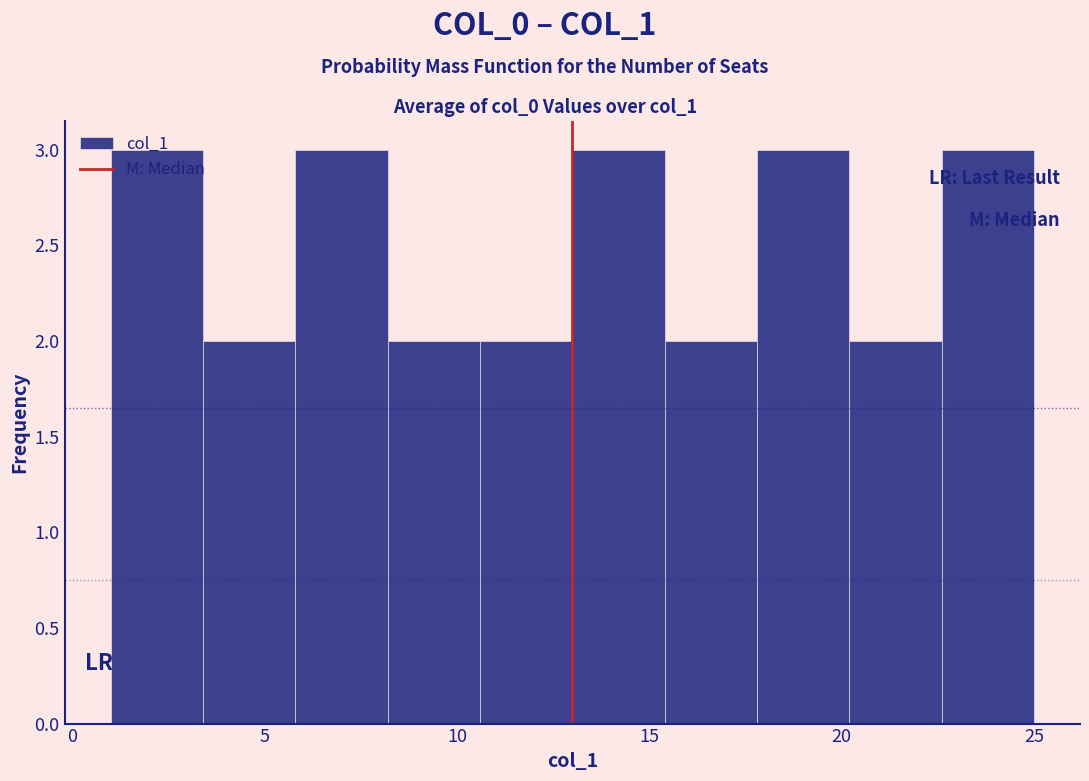

What is the height of the bar covering 1.0 to 3.4 on the x-axis? Neither the bar edges nor the heights are printed on the chart, so give them approximately, as read against the axes.

3